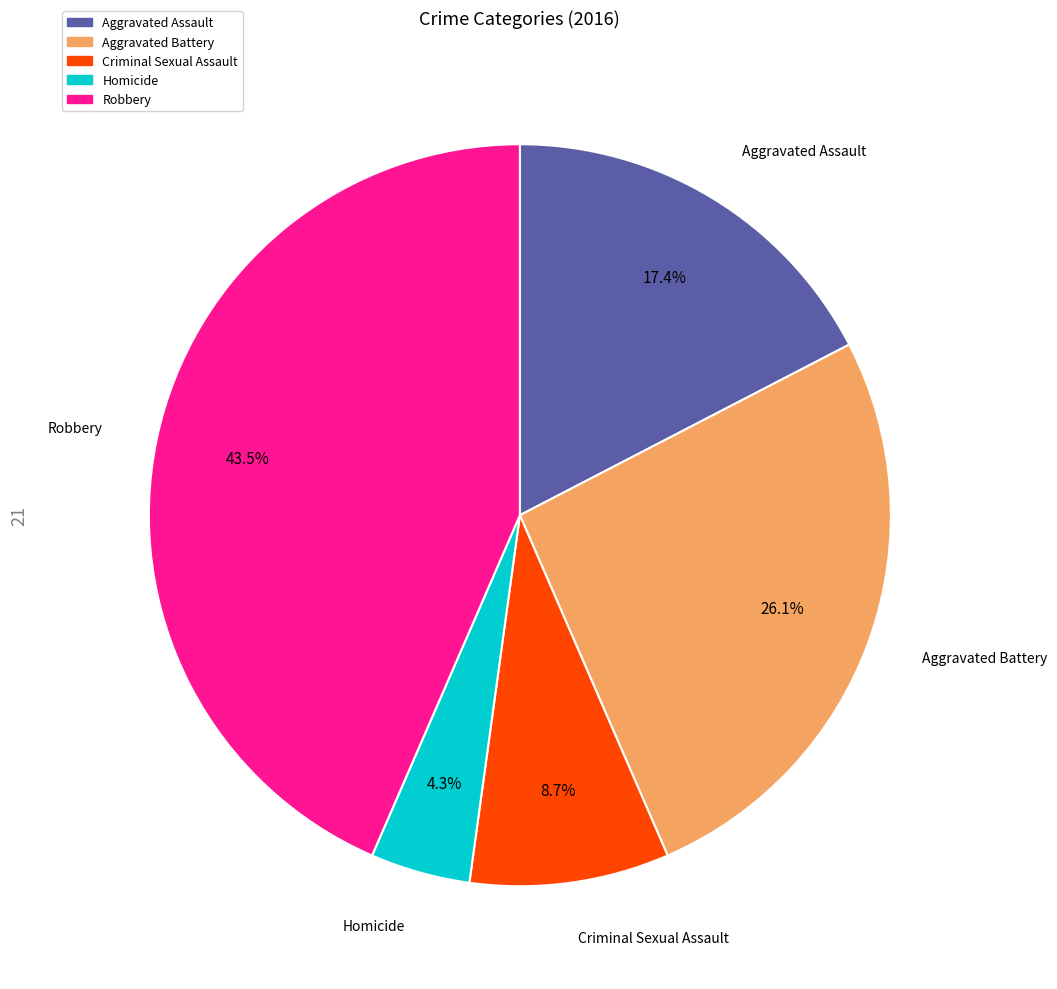

Which slice is the largest?

Robbery